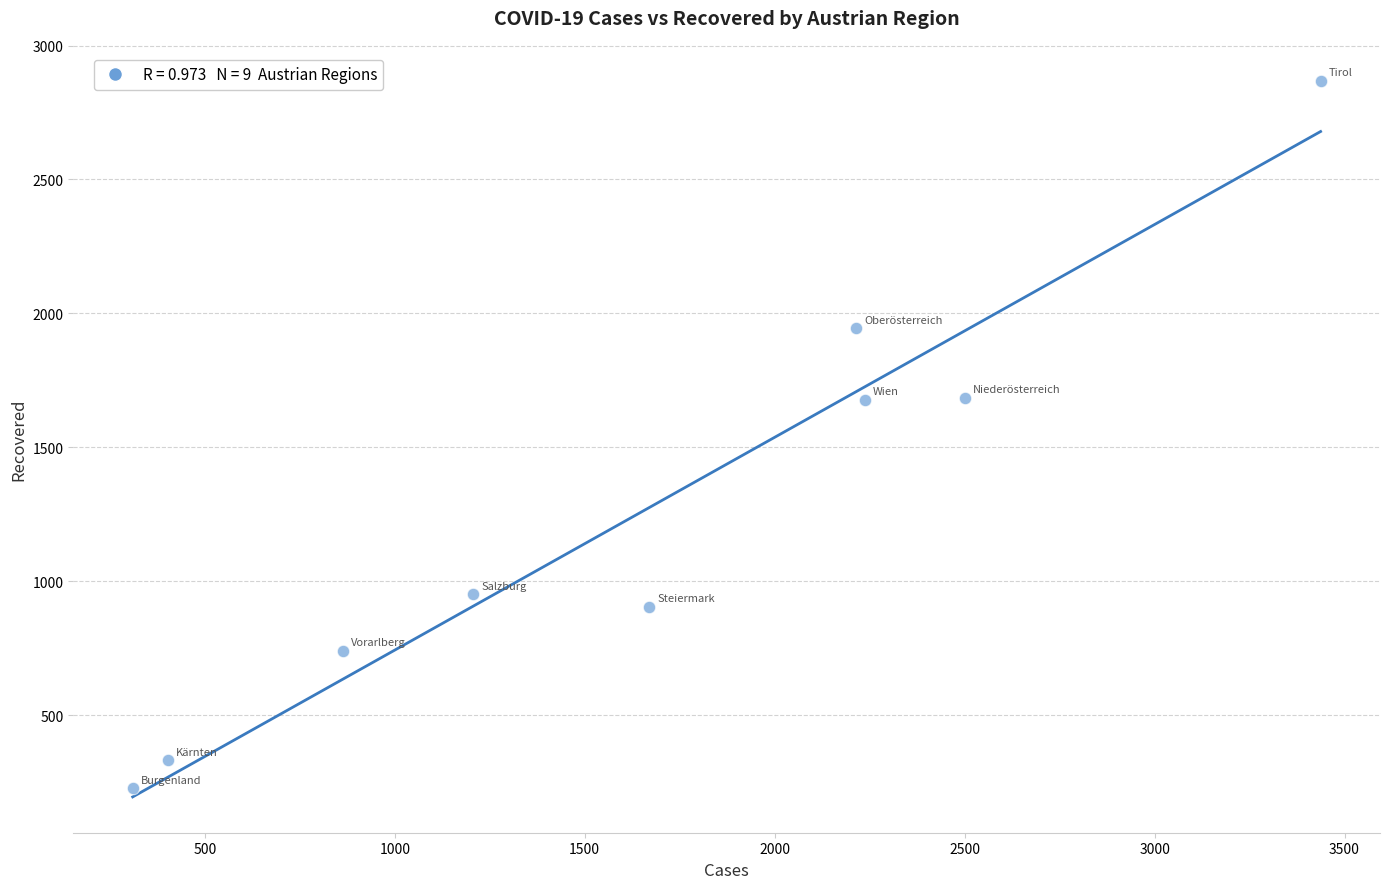

What is the average X value?

1649